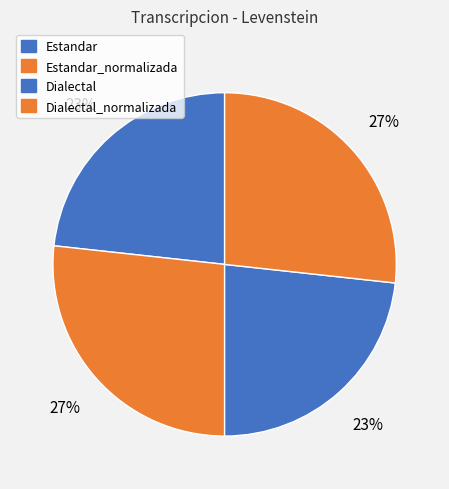

The Dialectal slice represents 38% of the pie. True or false?

False